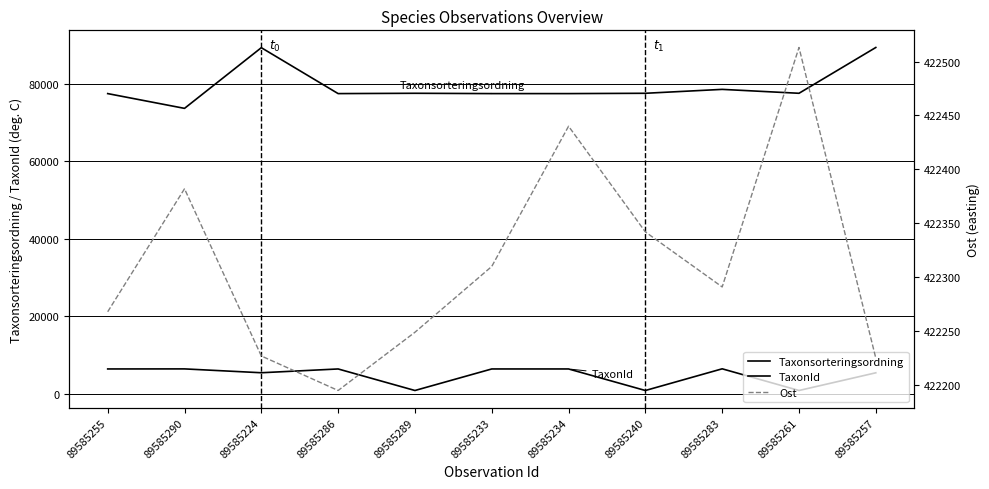

True or false: TaxonId and Ost cross at least once.

False